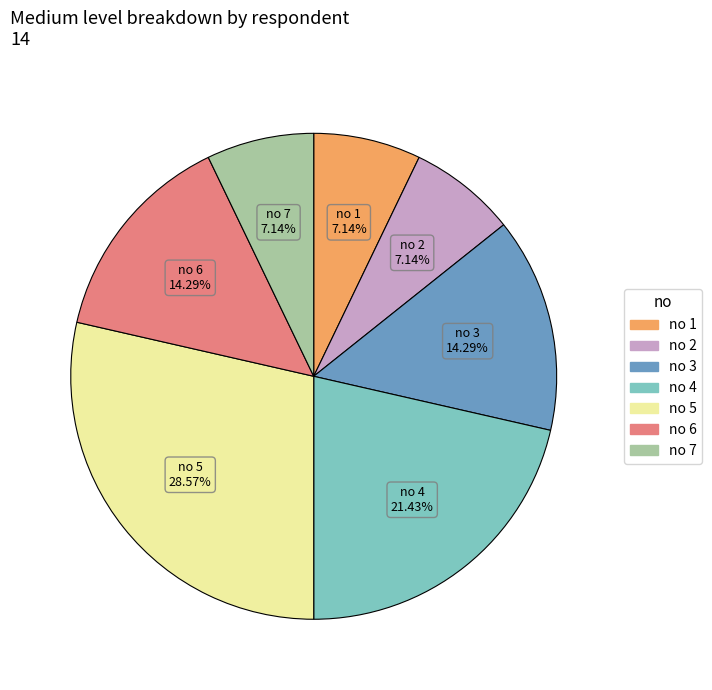

Does any single category account for the majority?

No